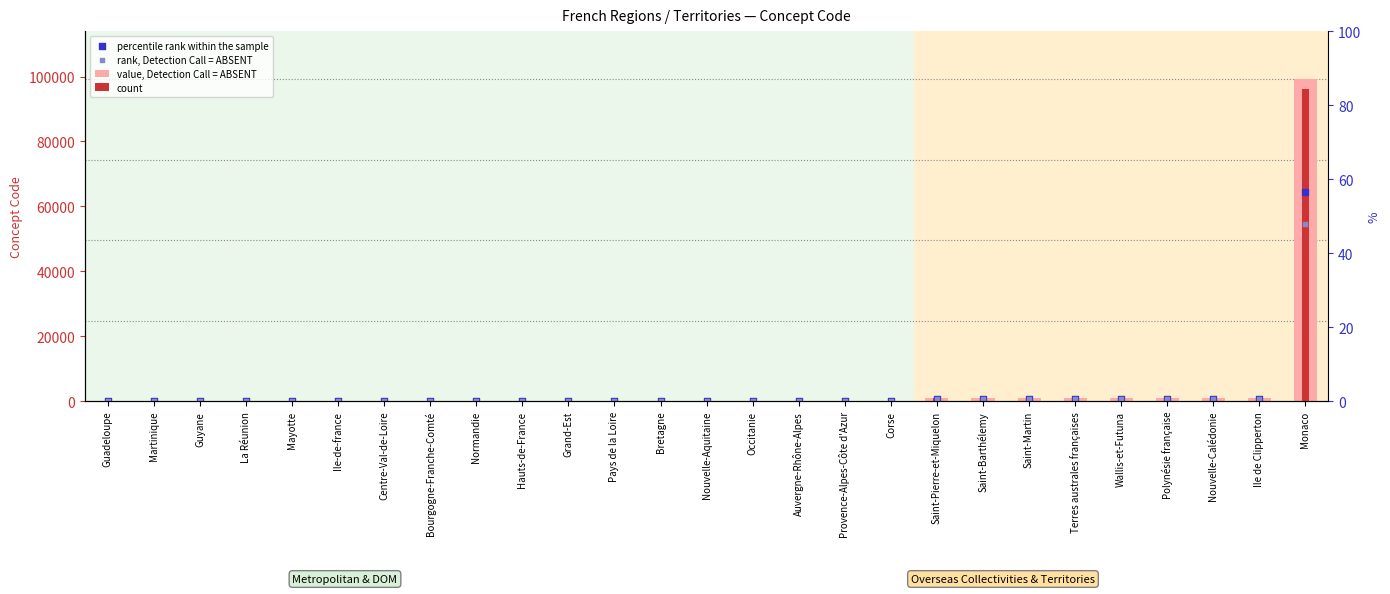

Which series has the largest total across all categories?

value, Detection Call = ABSENT